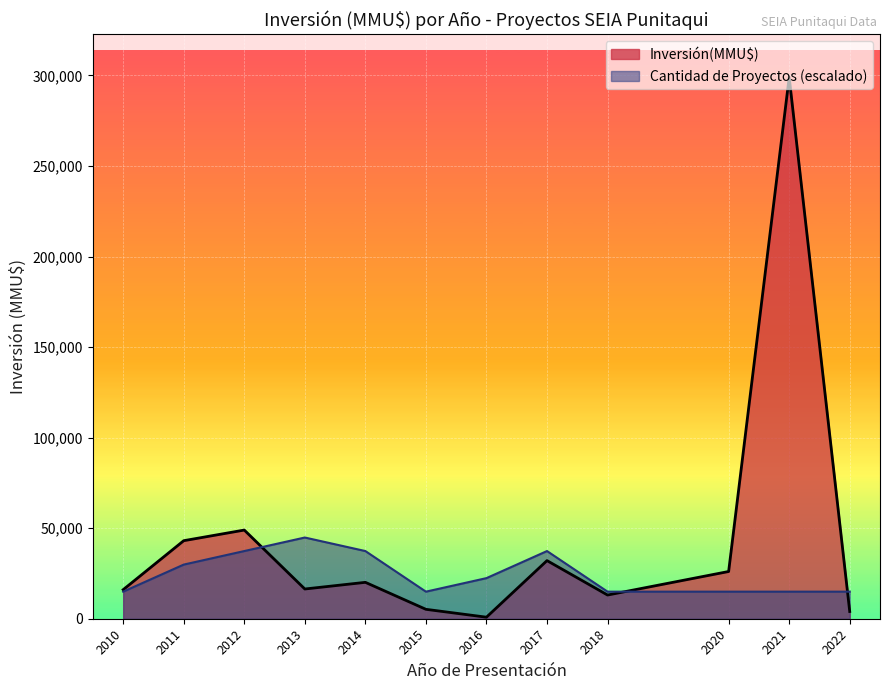

How many distinct data groups are displayed?

2